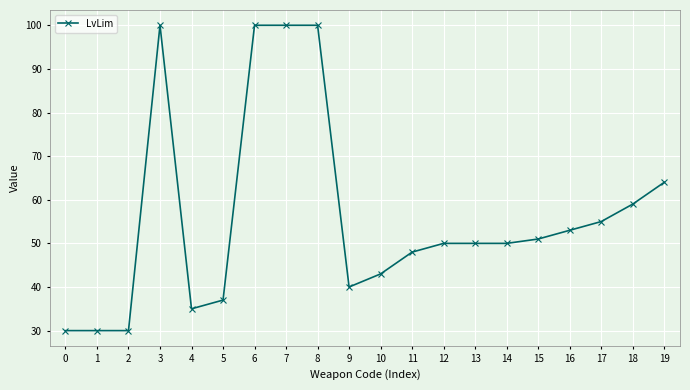

The value at 16 is 53. True or false?

True